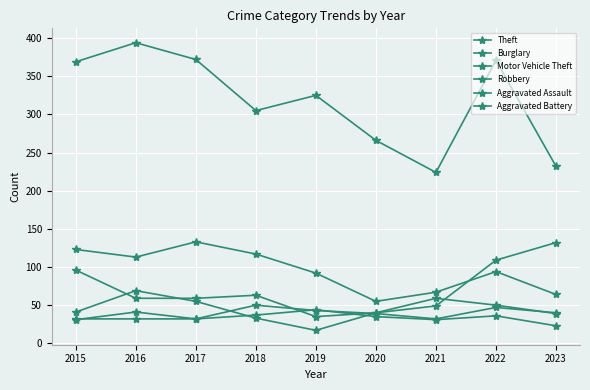

Where does the Robbery series first go above 41?

2016